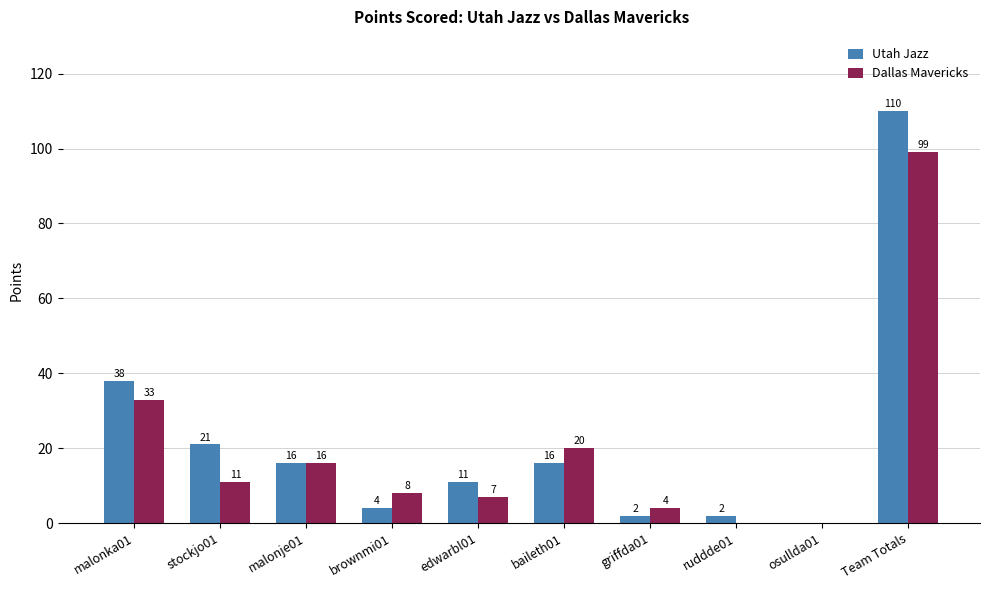

What is the difference between the Dallas Mavericks values at stockjo01 and osullda01?

11